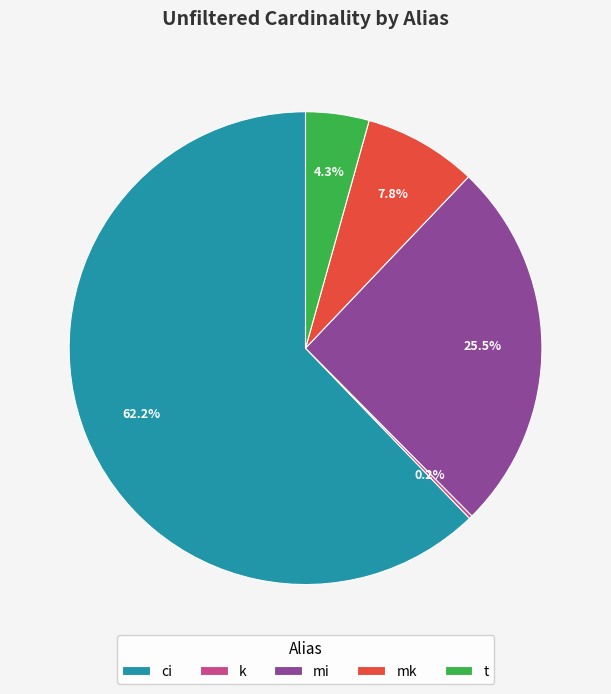

Which category has the biggest portion of the pie?

ci